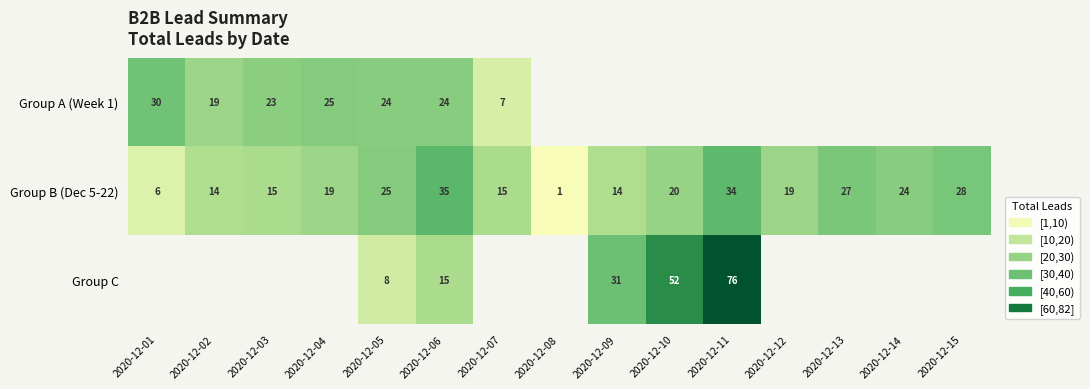

What is the difference between the highest and lowest values at 2020-12-07?

15